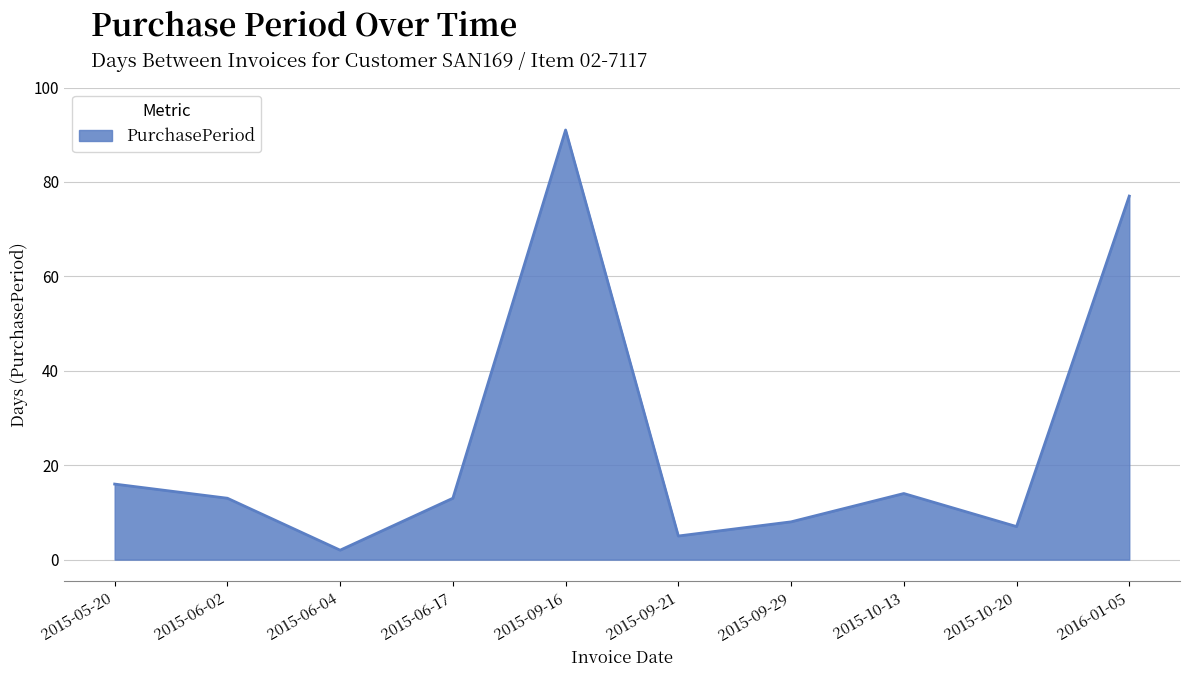

Approximately how many times larger is the value at 2016-01-05 compared to 2015-10-20?

11.0